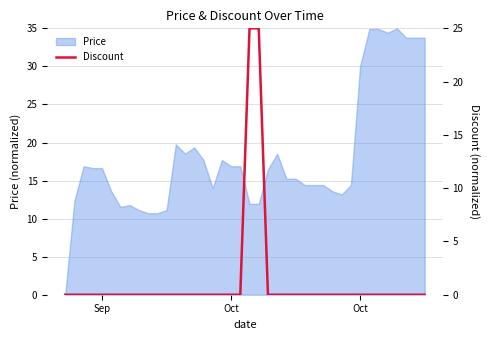

The chart shows a value of 0 at 24. True or false?

True